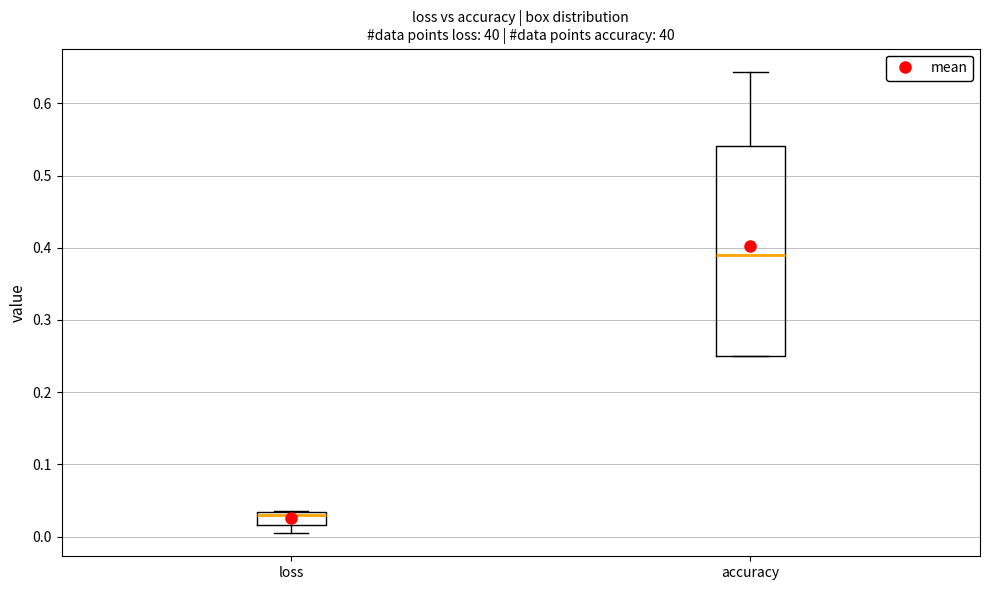

Which box has the lowest median line?

loss